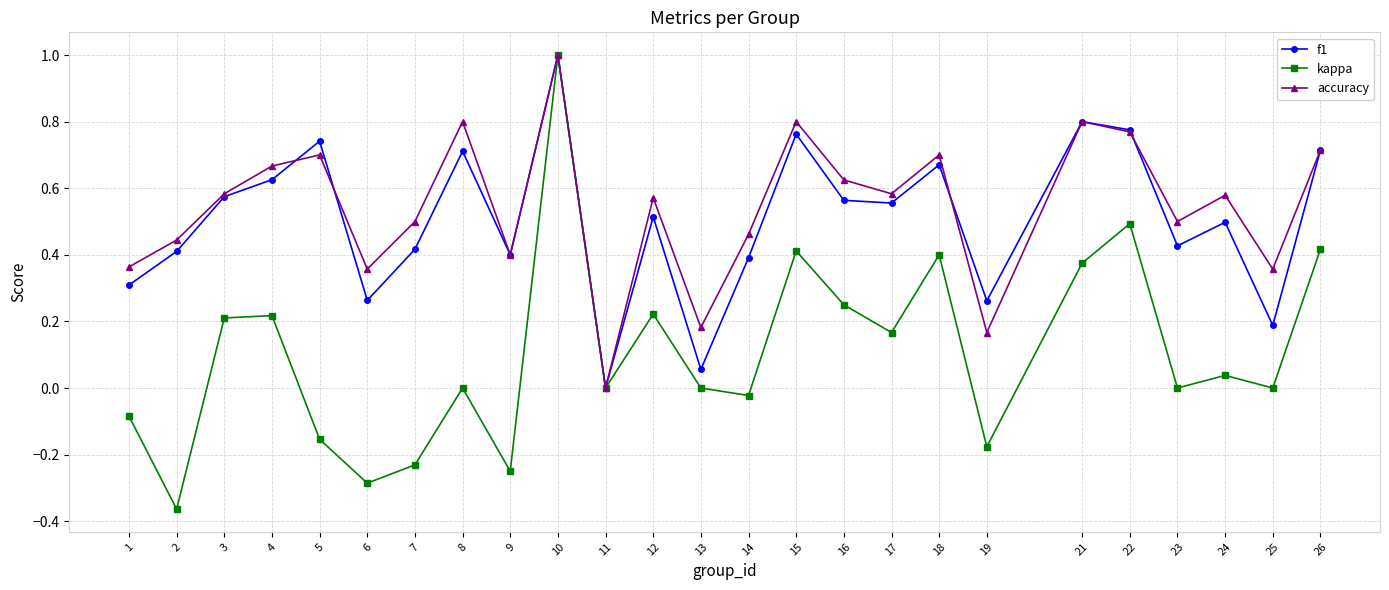

How many interior local valleys does the f1 series have?

8